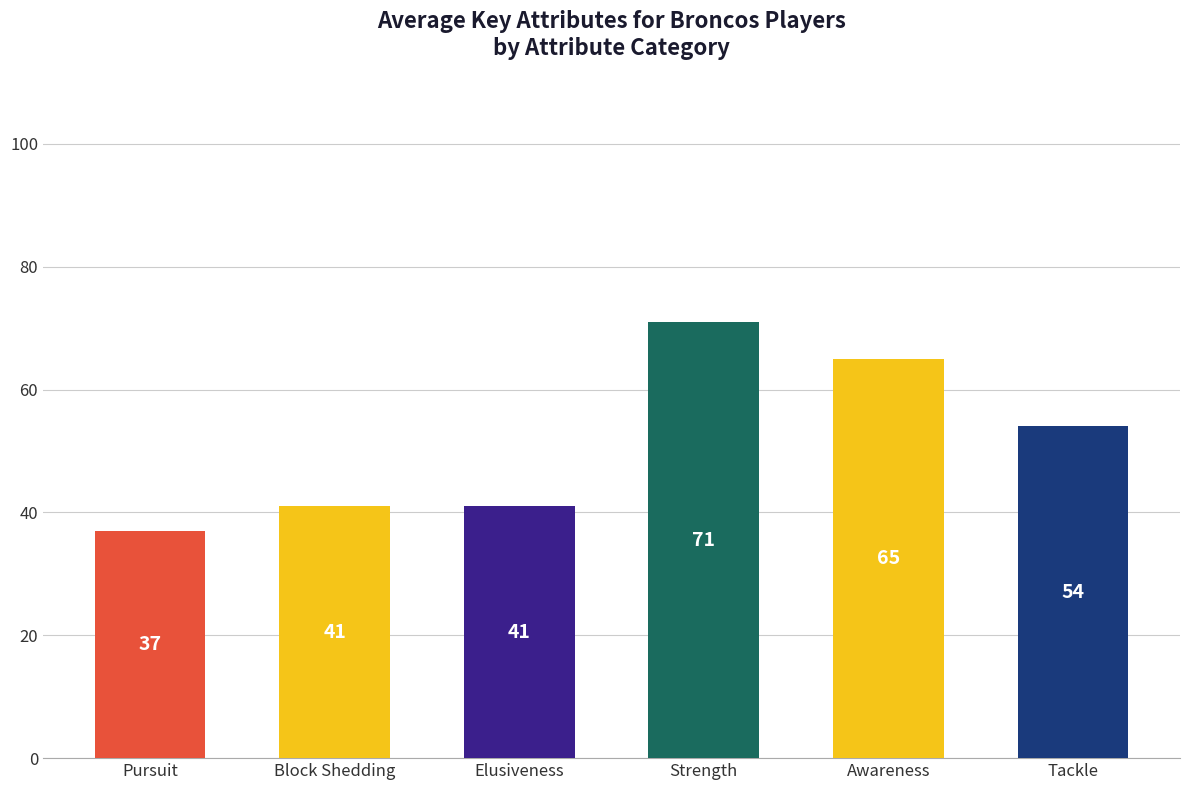

At which category does the chart reach its minimum across all series?

Pursuit